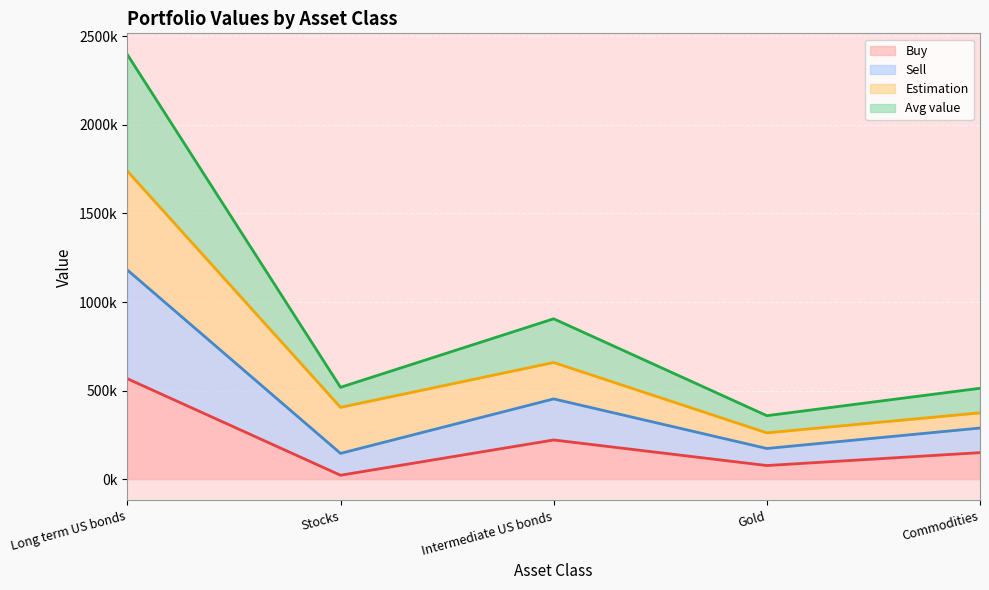

Which label corresponds to the largest value in the chart?

Long term US bonds